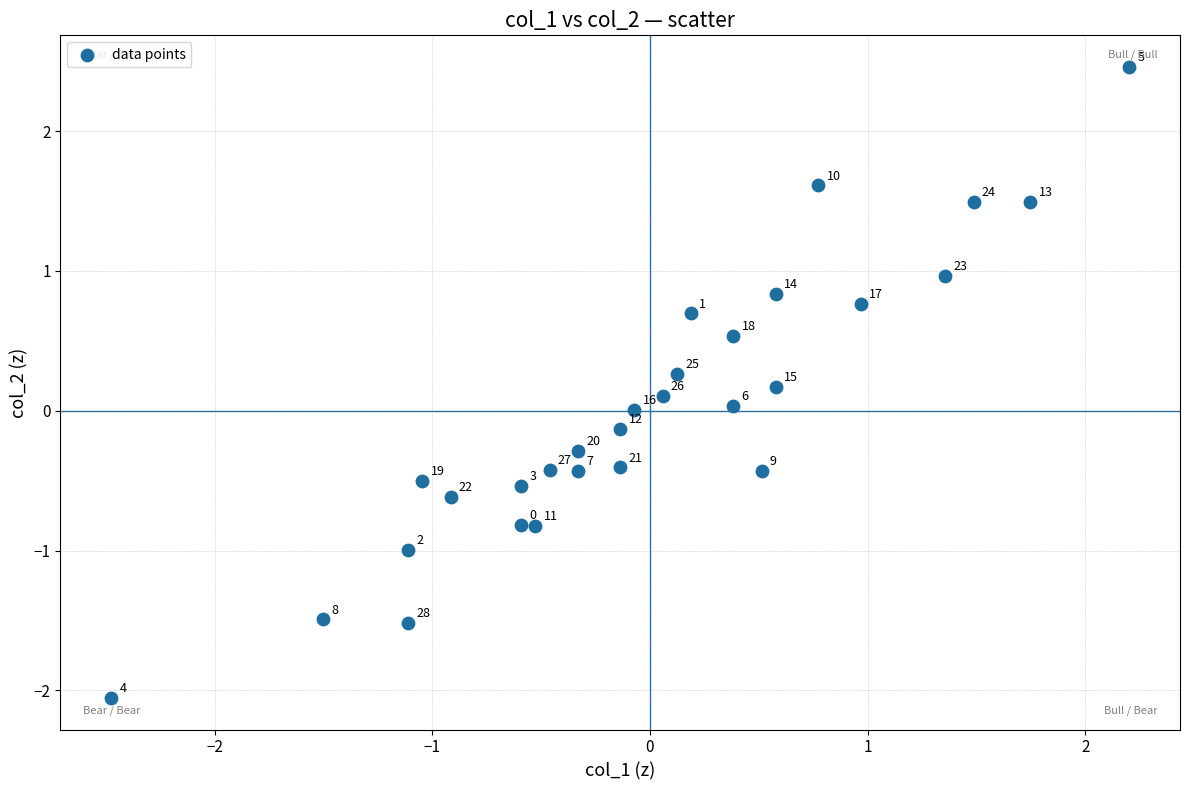

What is the range of Y values (max minus min)?

4.5